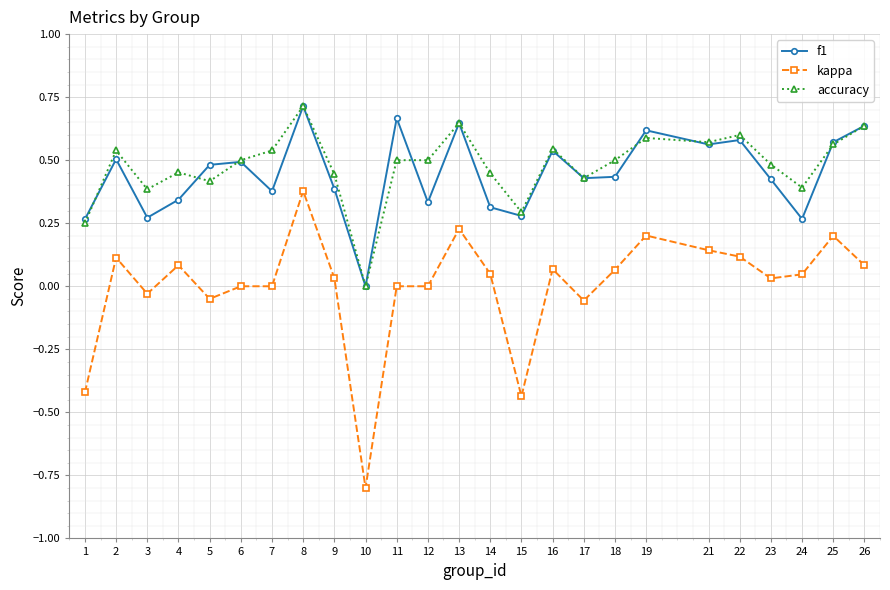

True or false: f1 and kappa intersect in this chart.

False